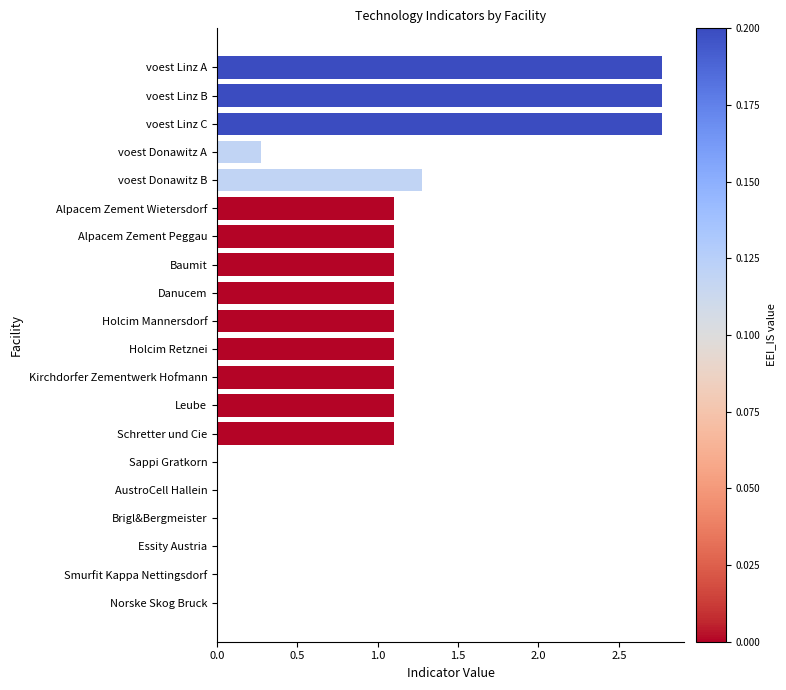

True or false: the data shows 1.1 at Baumit.

True